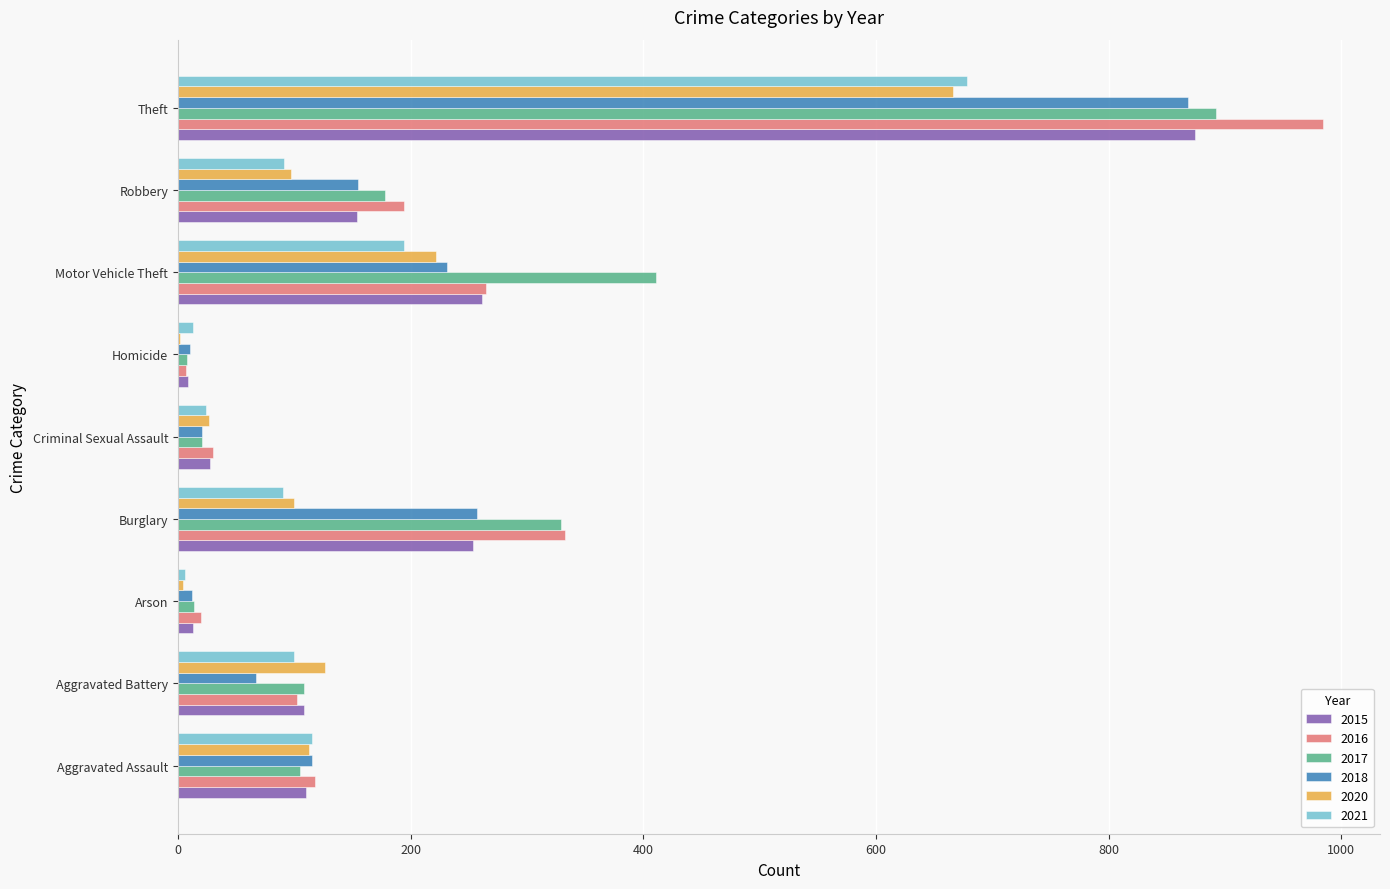

At which category is the sum across all series the highest?

Theft